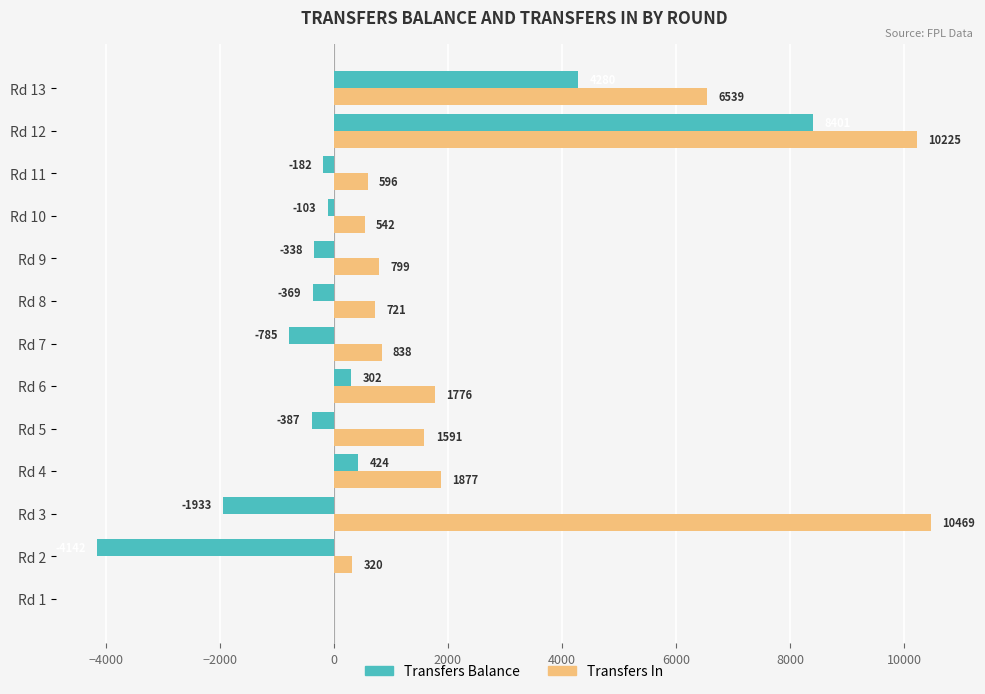

At which category is the sum across all series the highest?

Rd 12